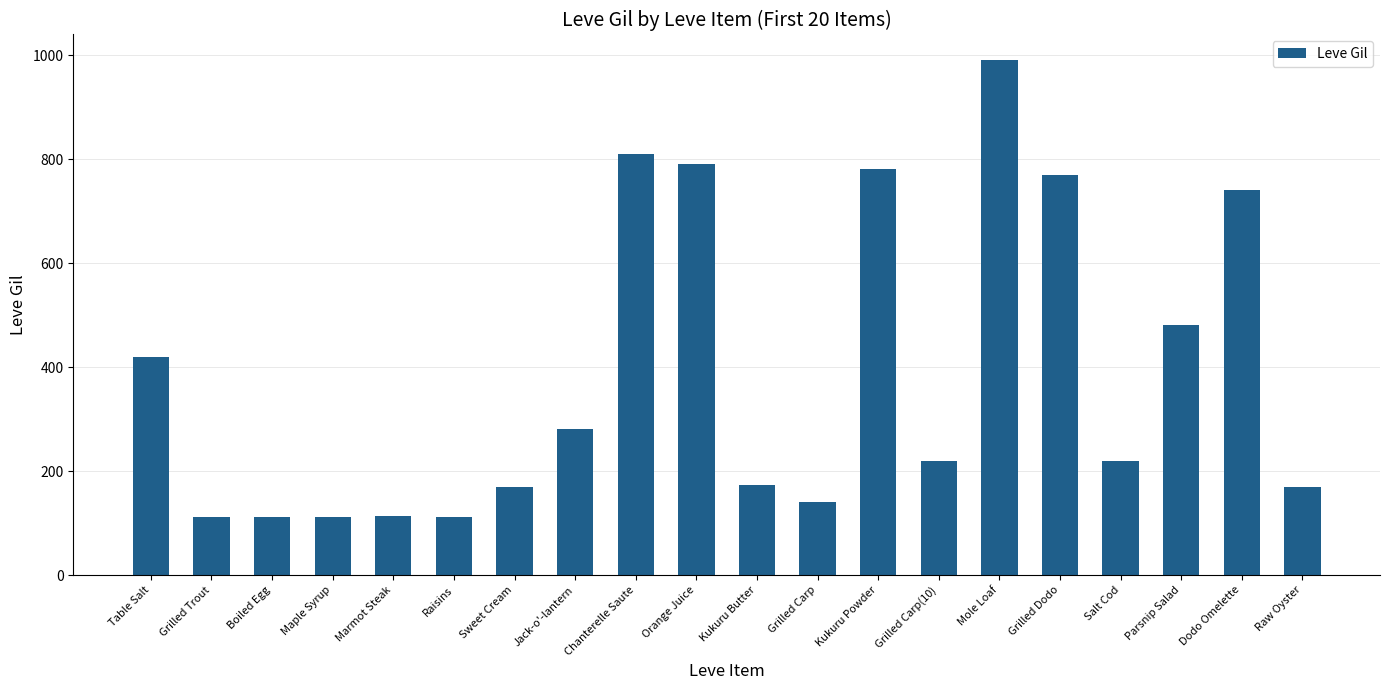

Where is the data nearest to the value 551?

Parsnip Salad